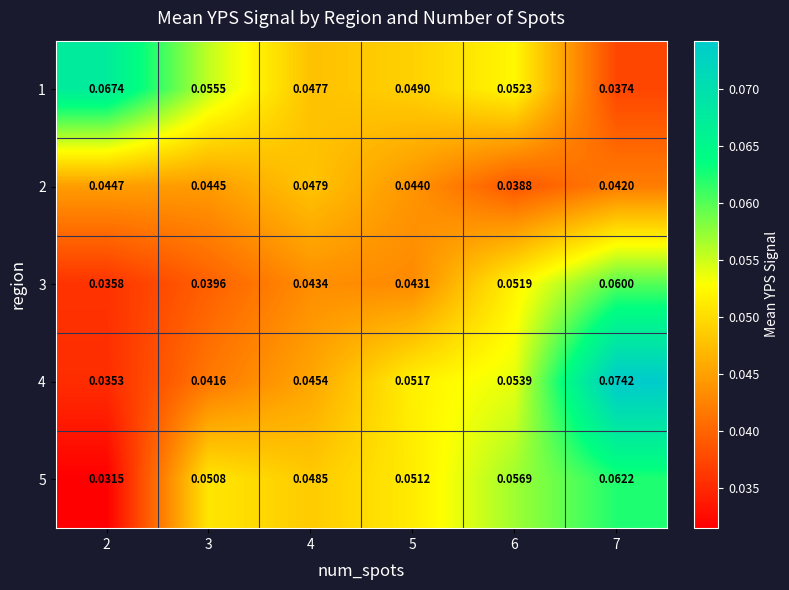

Is the value of 5 at 4 greater than the value of 4 at 4?

Yes